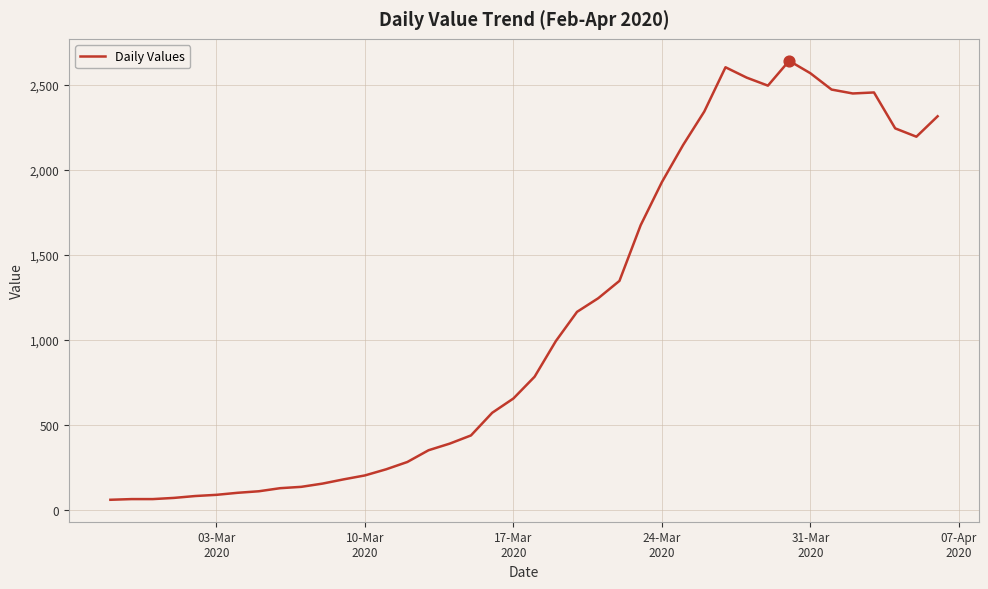

What is the minimum value shown in the chart?

61